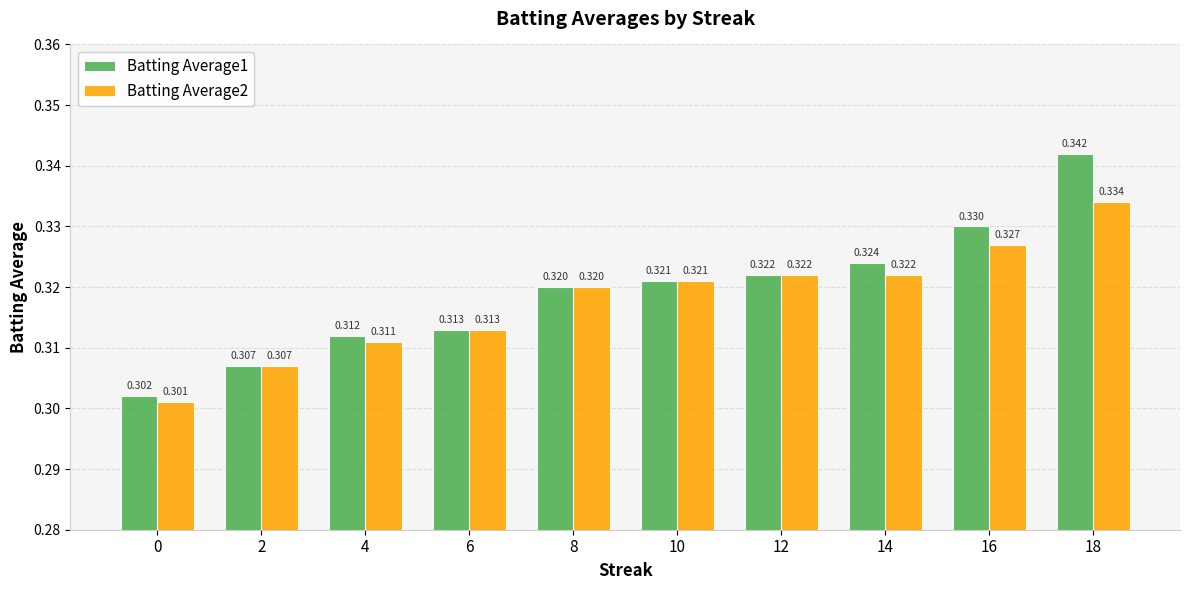

What are all the series names shown in the legend?

Batting Average1, Batting Average2